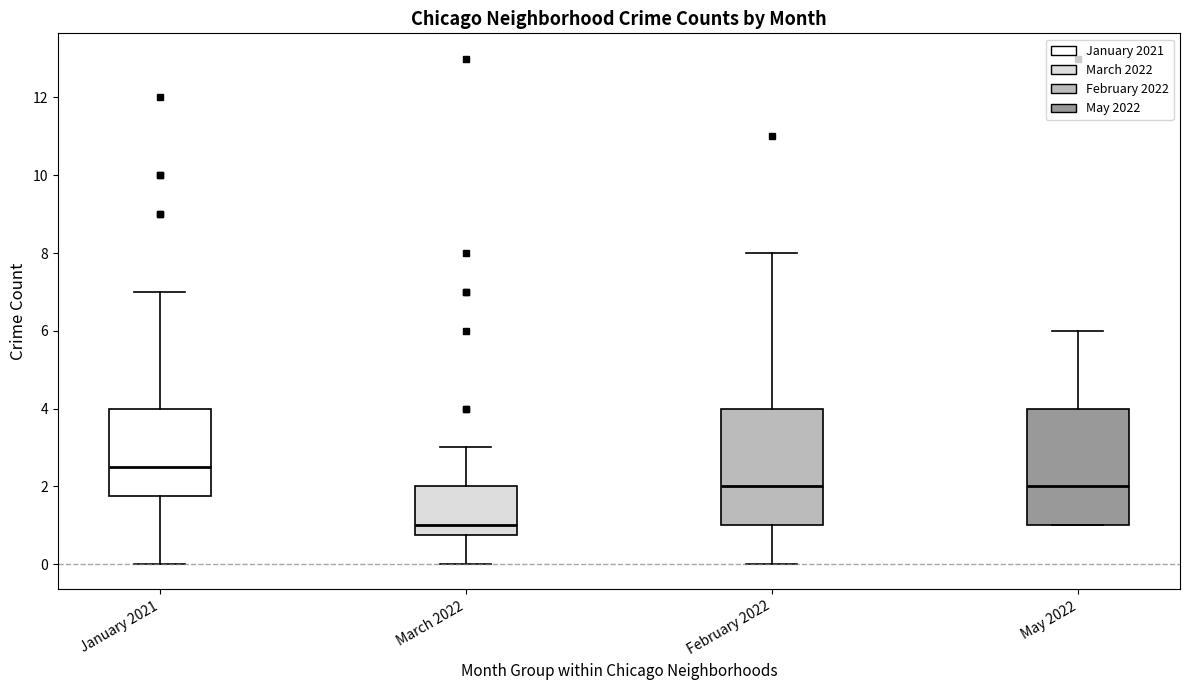

Reading left to right, read every box against the y-axis: the position of its median line, the range the box covers, and the ends of its whiskers. The values are not printed on the chart, so give them approximately, as read against the axis.

January 2021: median 2.6, box 1.8 to 4.0, whiskers 0.0 to 7.0
March 2022: median 1.0, box 0.8 to 2.0, whiskers 0.0 to 3.0
February 2022: median 2.0, box 1.0 to 4.0, whiskers 0.0 to 8.0
May 2022: median 2.0, box 1.0 to 4.0, whiskers 1.0 to 6.0